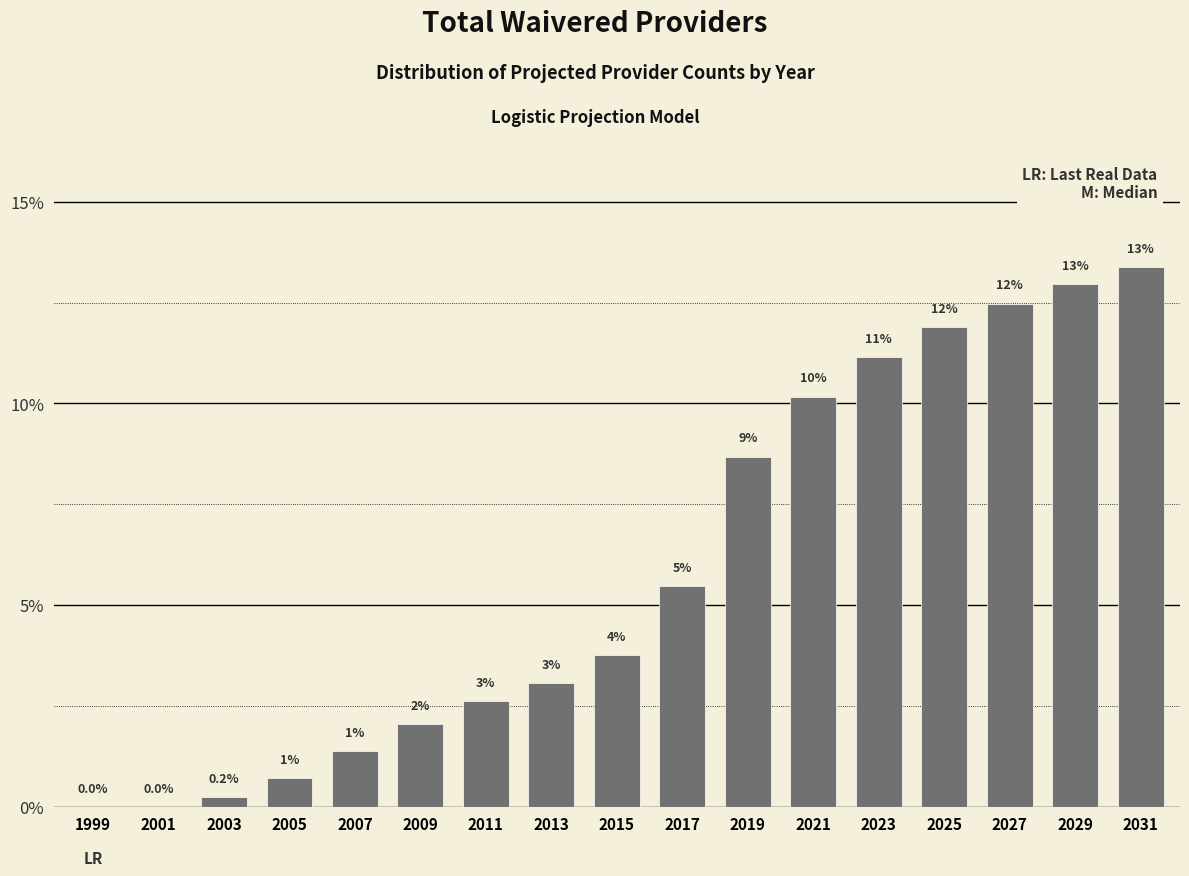

What is the change in value from 2021 to 2029?

+2.8